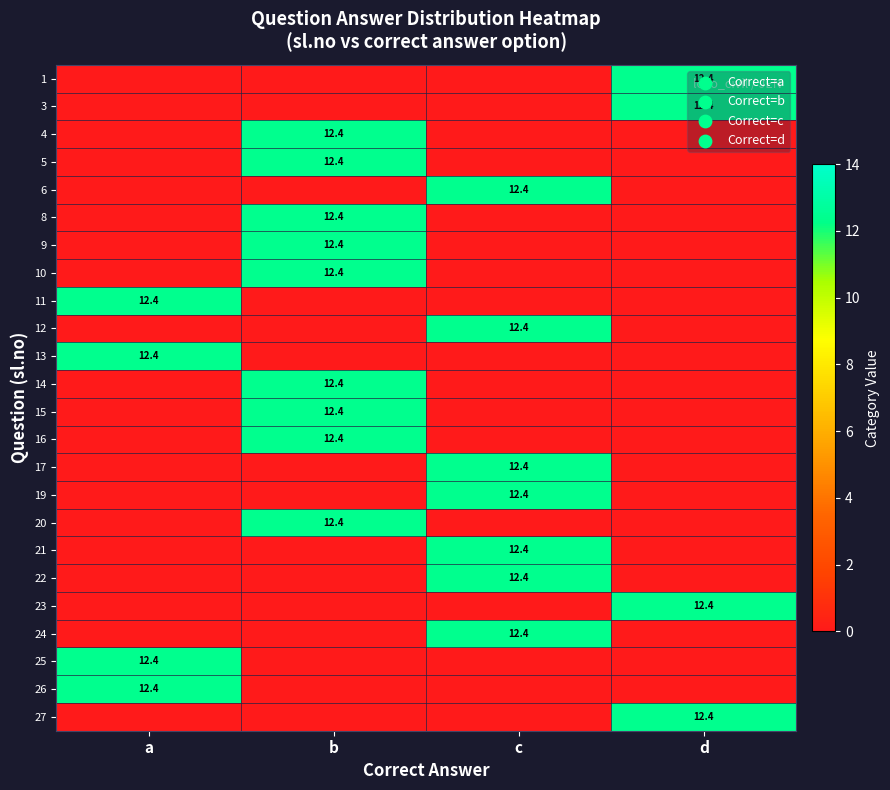

Which has a higher value, b or d?

d